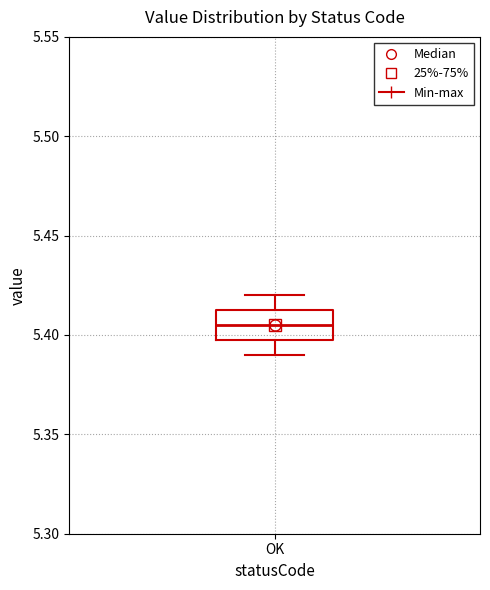

Where is the lower edge of the box for OK on the y-axis? The values are not printed on the chart, so give them approximately, as read against the axis.

5.400